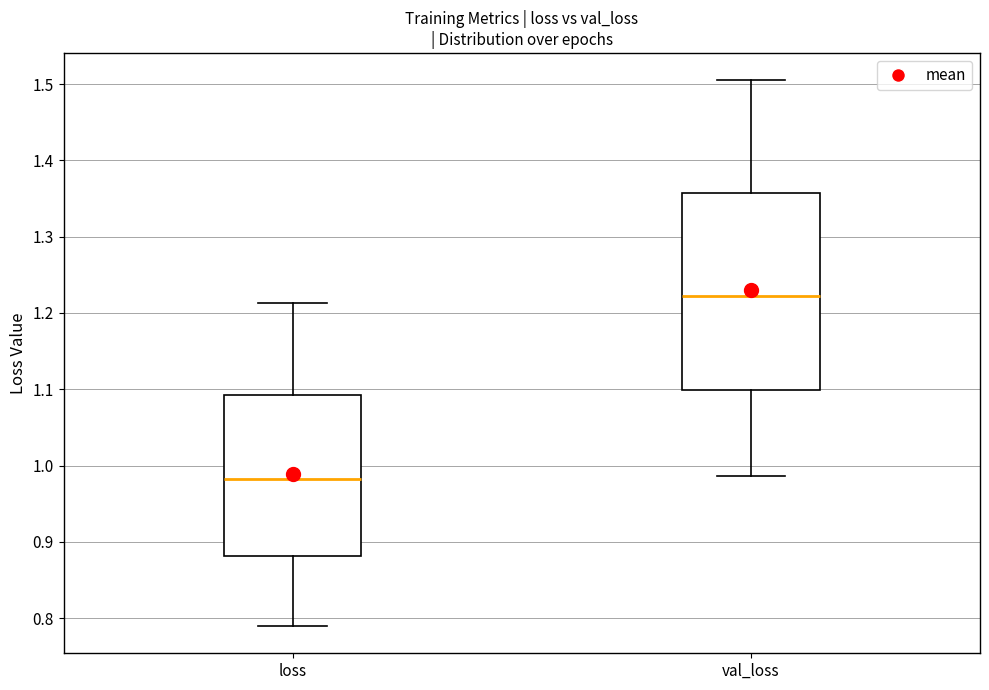

Reading left to right, transcribe this box plot: for each box, give where its median line is, the range the box spans, and where its two whiskers end, as read against the y-axis. The values are not printed on the chart, so give them approximately, as read against the axis.

loss: median 0.98, box 0.88 to 1.09, whiskers 0.79 to 1.21
val_loss: median 1.22, box 1.10 to 1.36, whiskers 0.99 to 1.50